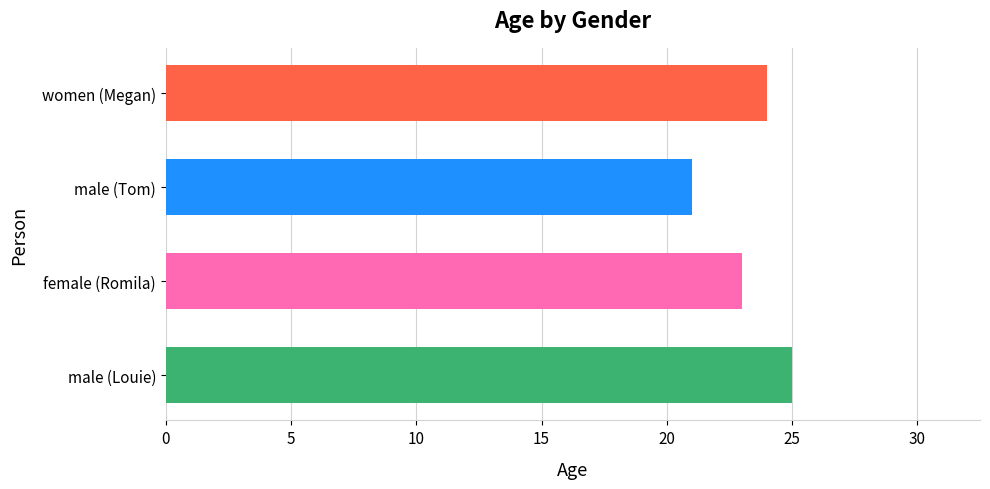

Reading bottom to top, what are all the values shown in this chart?

25	23	21	24